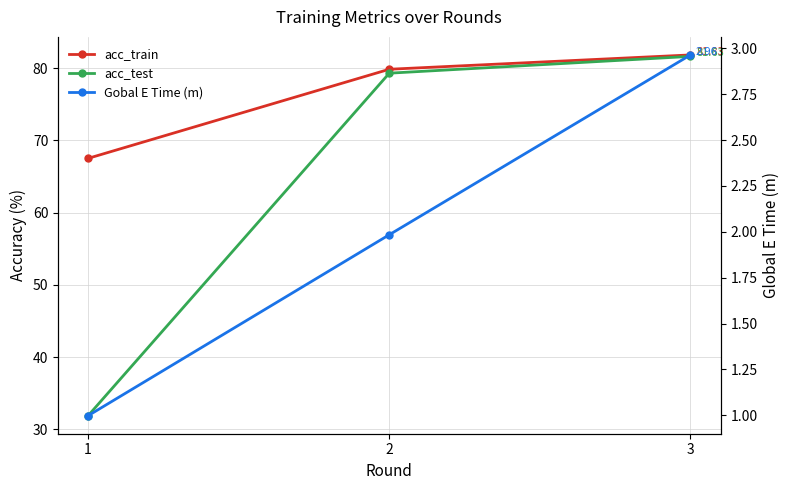

Where is acc_train nearest to the value 74?

2